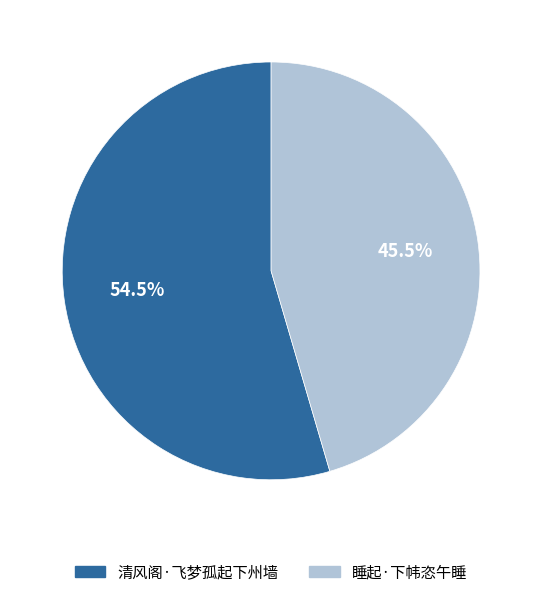

To the nearest percent, what is the average slice percentage?

50%